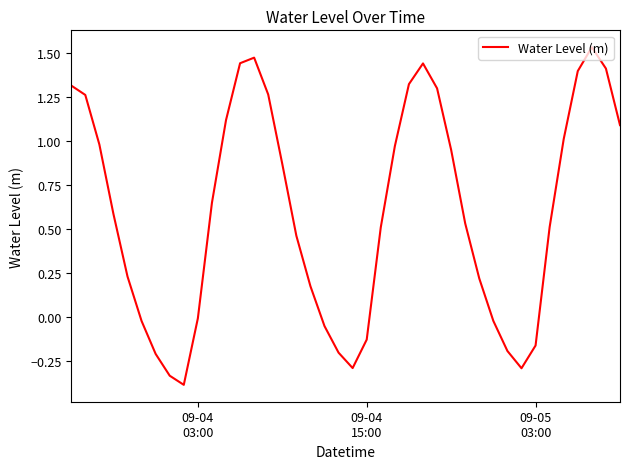

What is the smallest value displayed?

-0.4